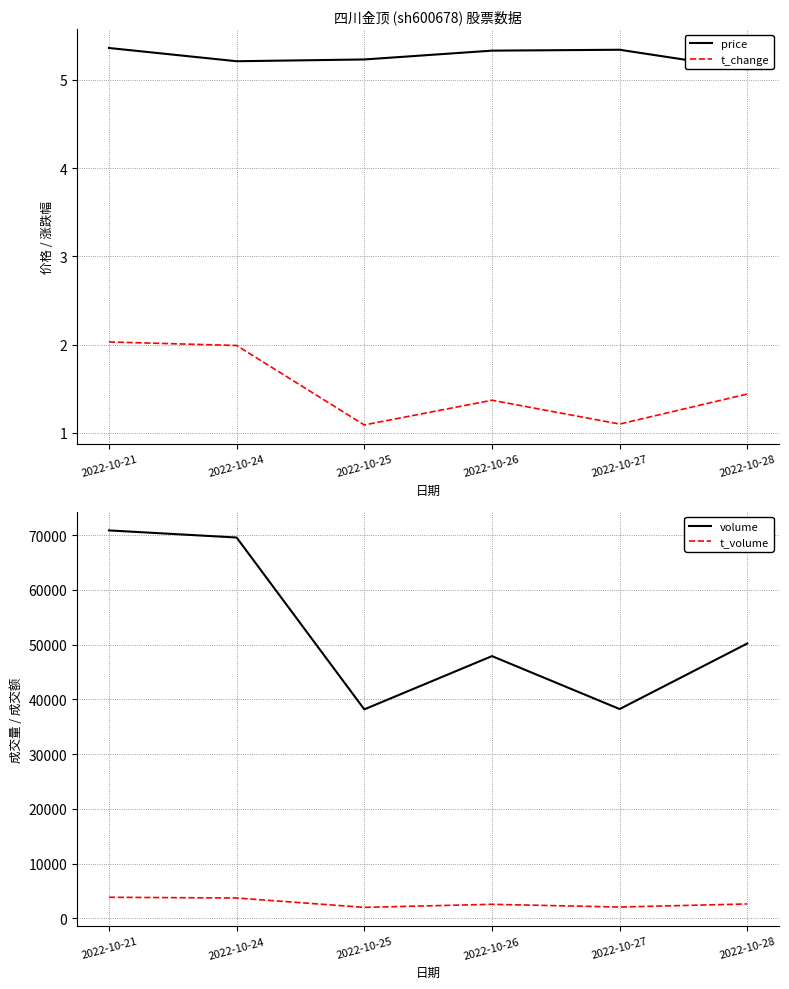

Count the number of categories in the chart.

6